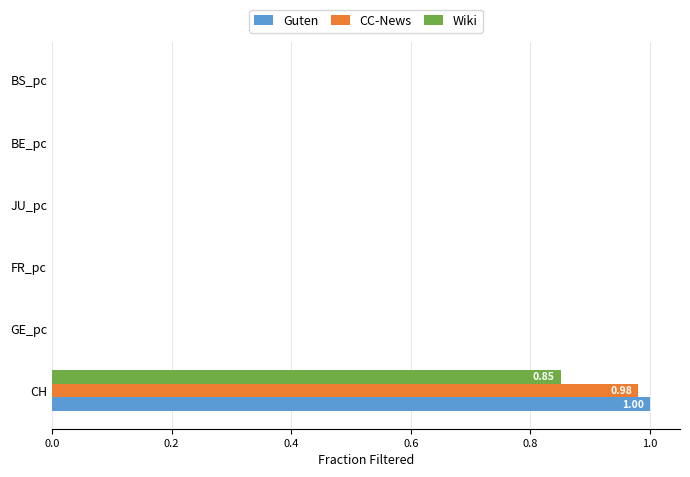

Which series changed the most between CH and JU_pc?

Guten